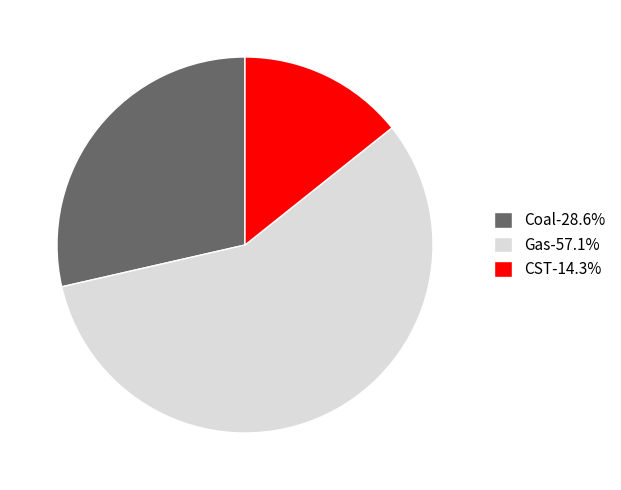

Is there a majority slice in this chart?

Yes